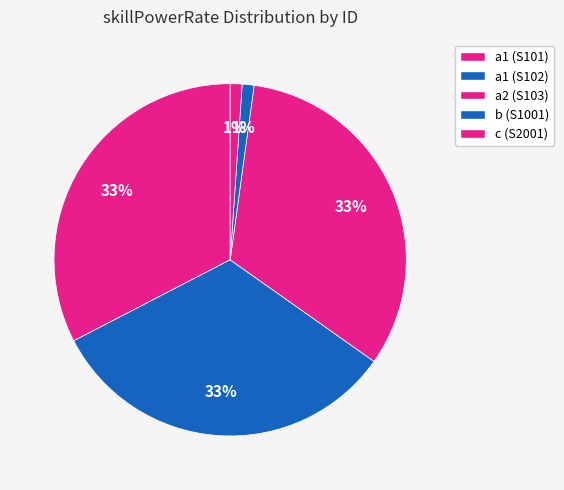

To the nearest percent, what portion does c (S2001) represent?

1%